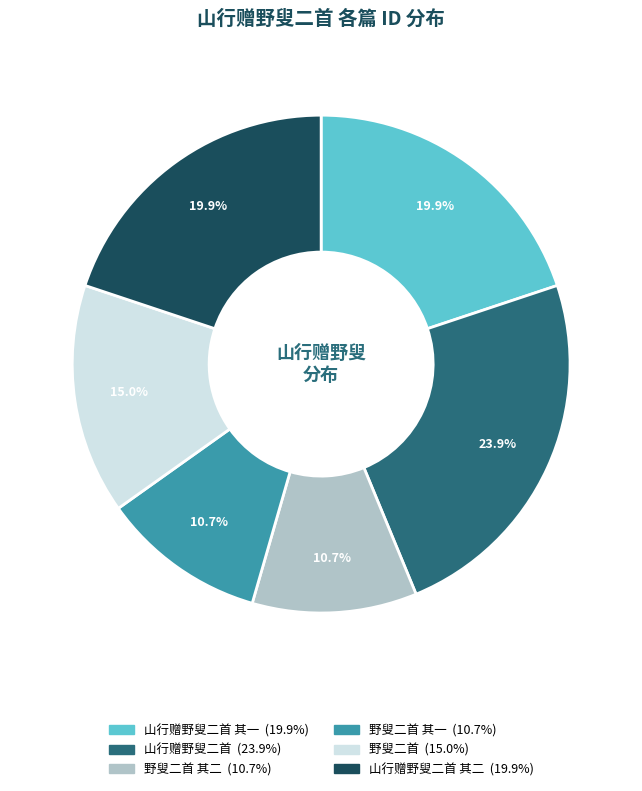

Is there a majority slice in this chart?

No